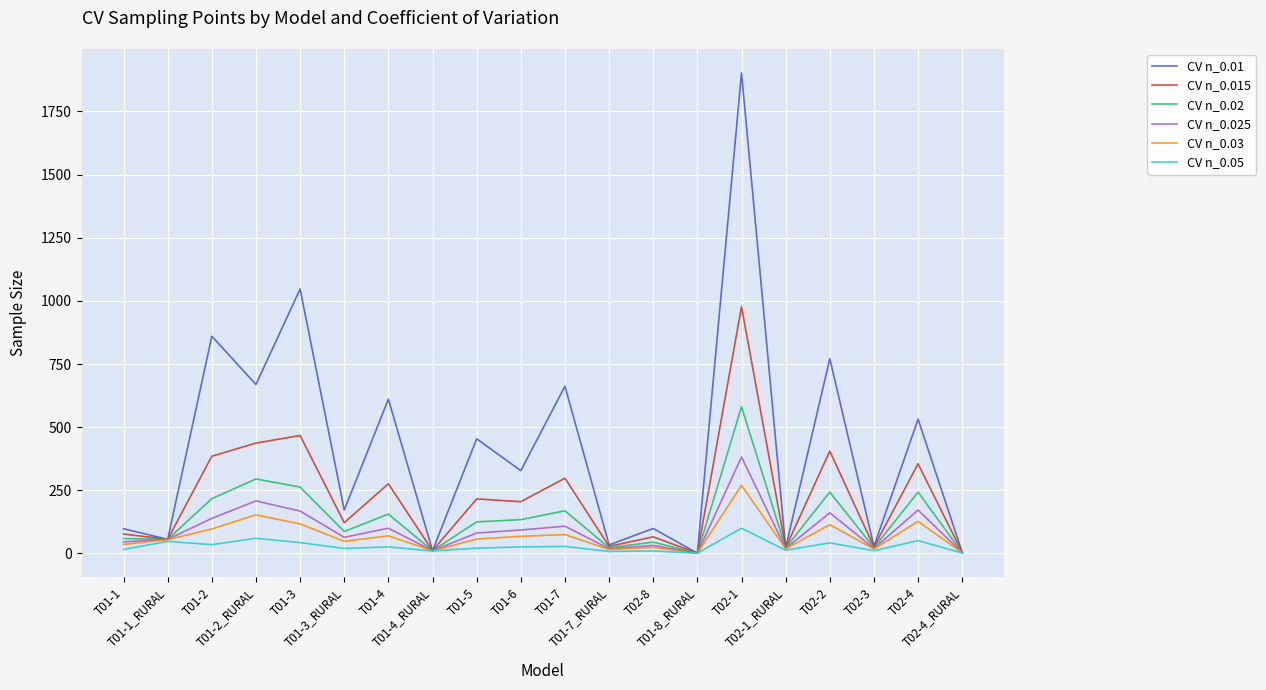

Which series has the largest range (max minus min)?

CV n_0.01